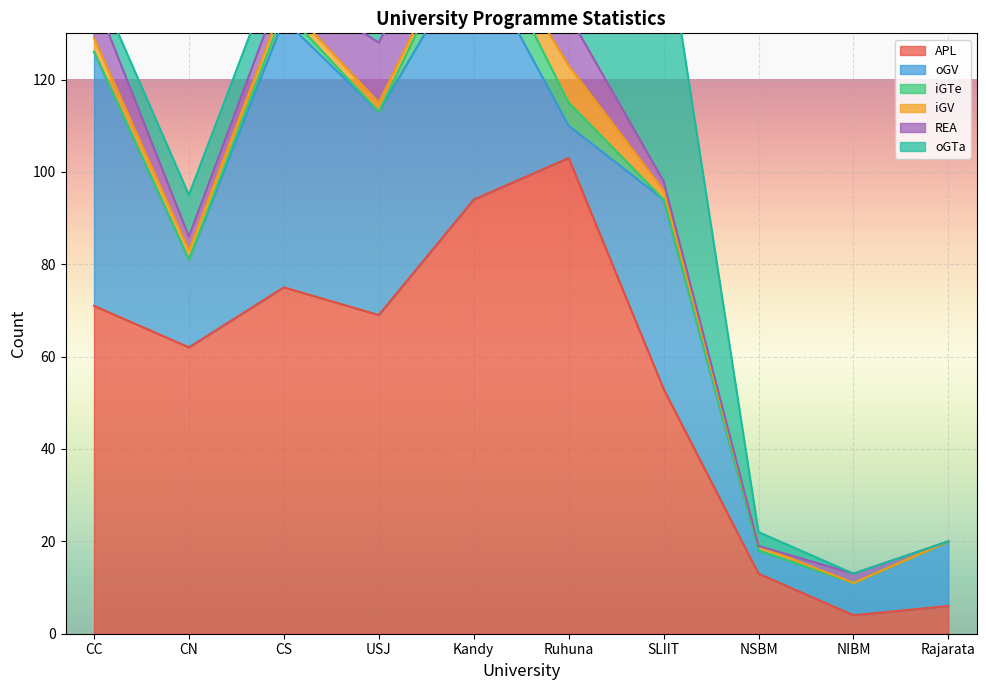

Which series has the largest total across all categories?

APL